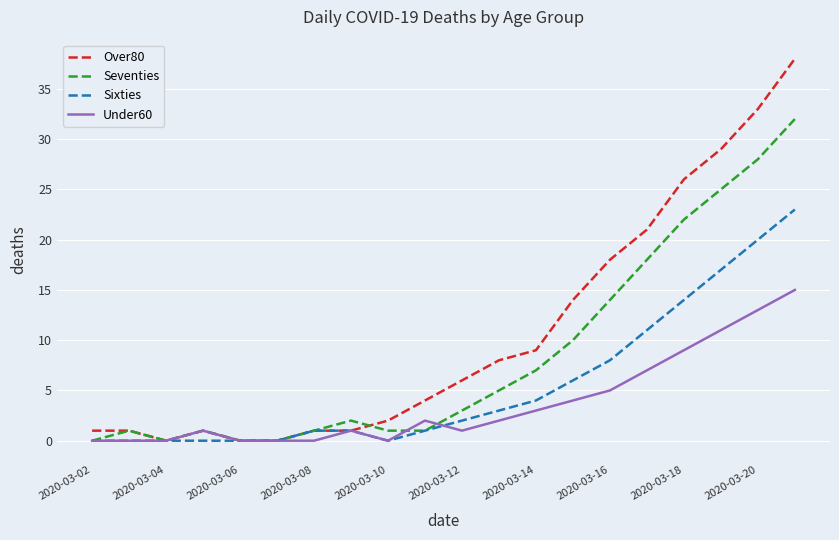

Which series has the largest total across all categories?

Over80